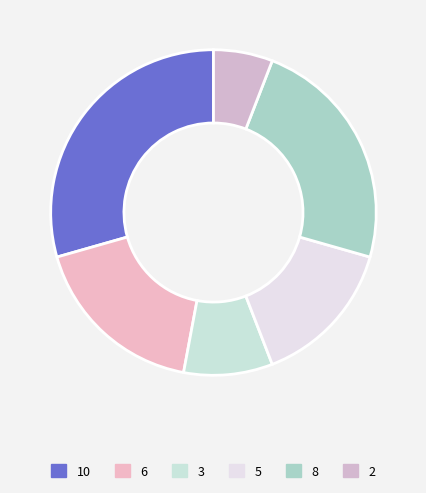

What is the largest slice in the pie chart?

10